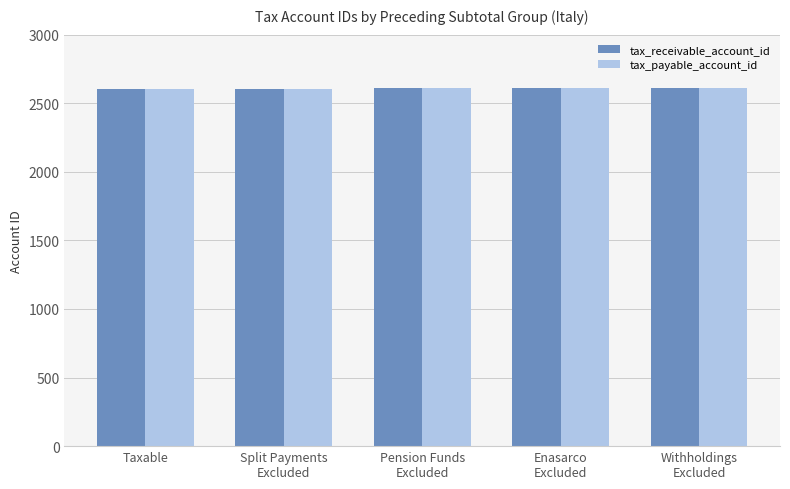

What is the minimum value for tax_payable_account_id?

2605